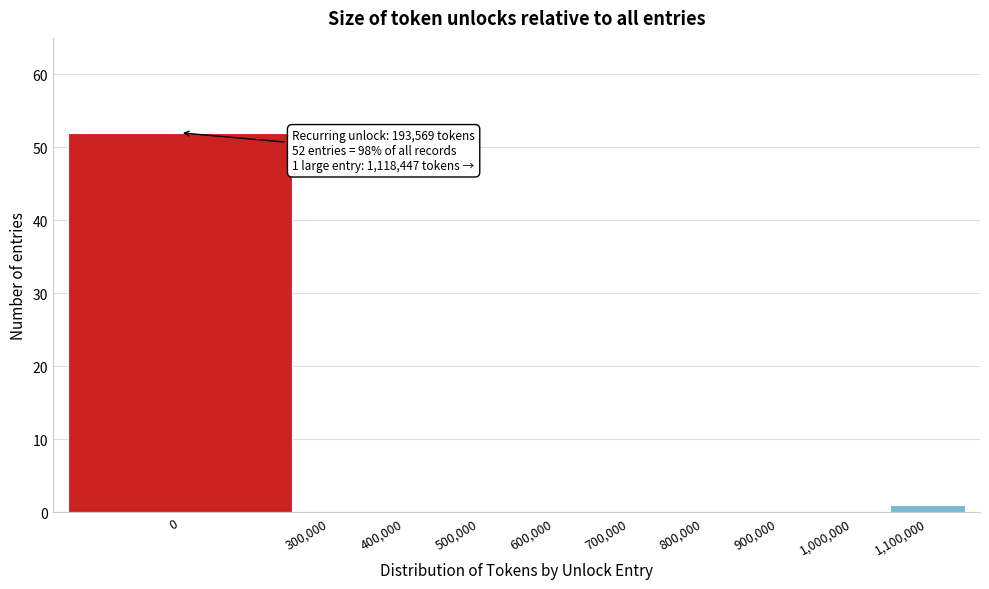

Reading left to right, extract all data points from this chart.

0=52	300,000=0	400,000=0	500,000=0	600,000=0	700,000=0	800,000=0	900,000=0	1,000,000=0	1,100,000=1